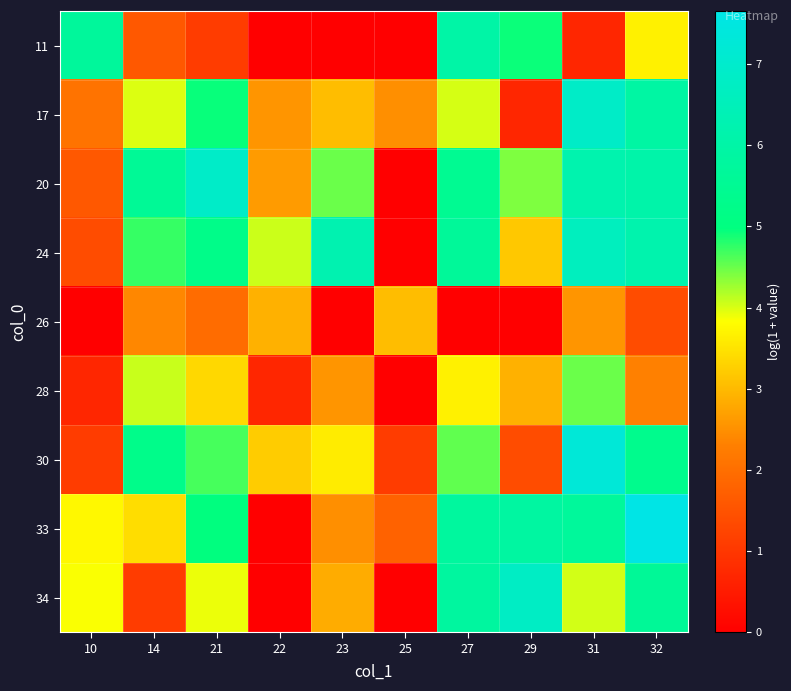

Between 21 and 25, which series saw the biggest shift?

20